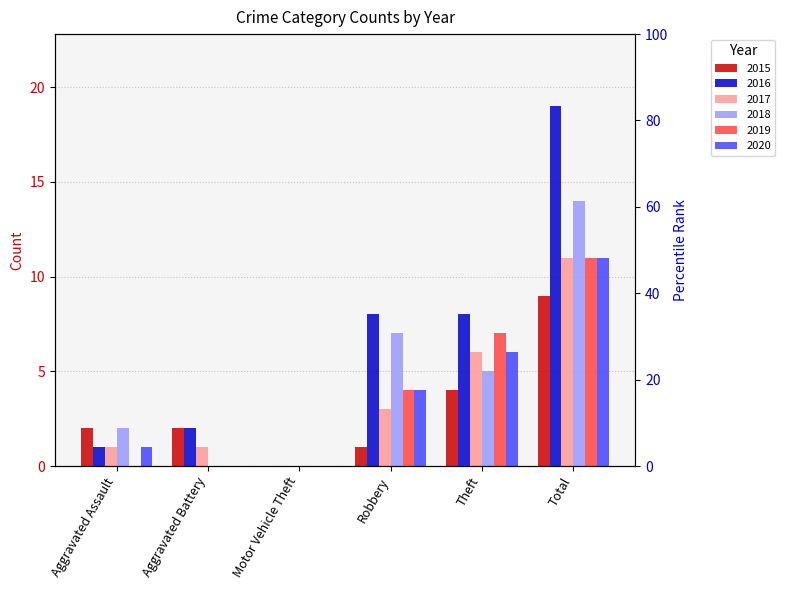

The 2019 series shows 0 at Aggravated Battery. True or false?

True